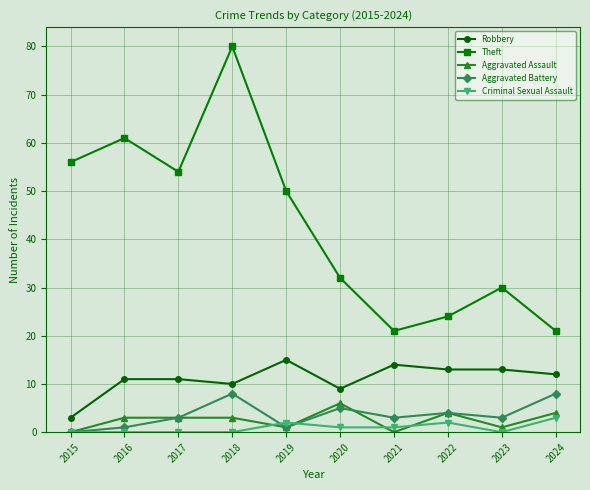

At how many categories does at least one series exceed 16?

10